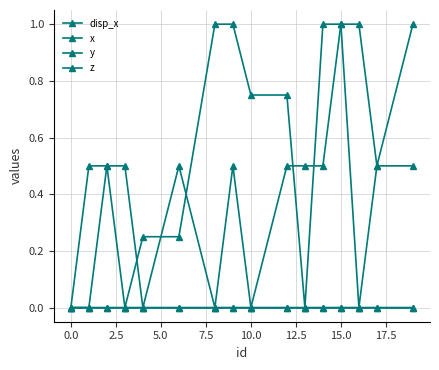

True or false: z and y intersect in this chart.

False